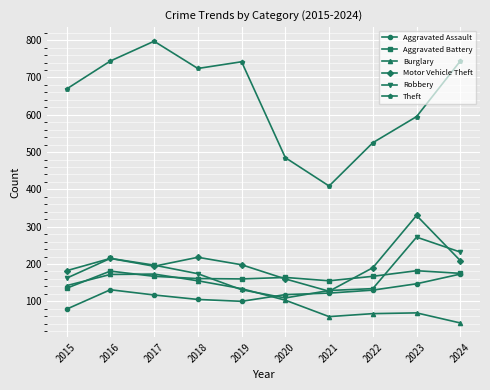

At which label does Aggravated Assault first exceed 122?

2016